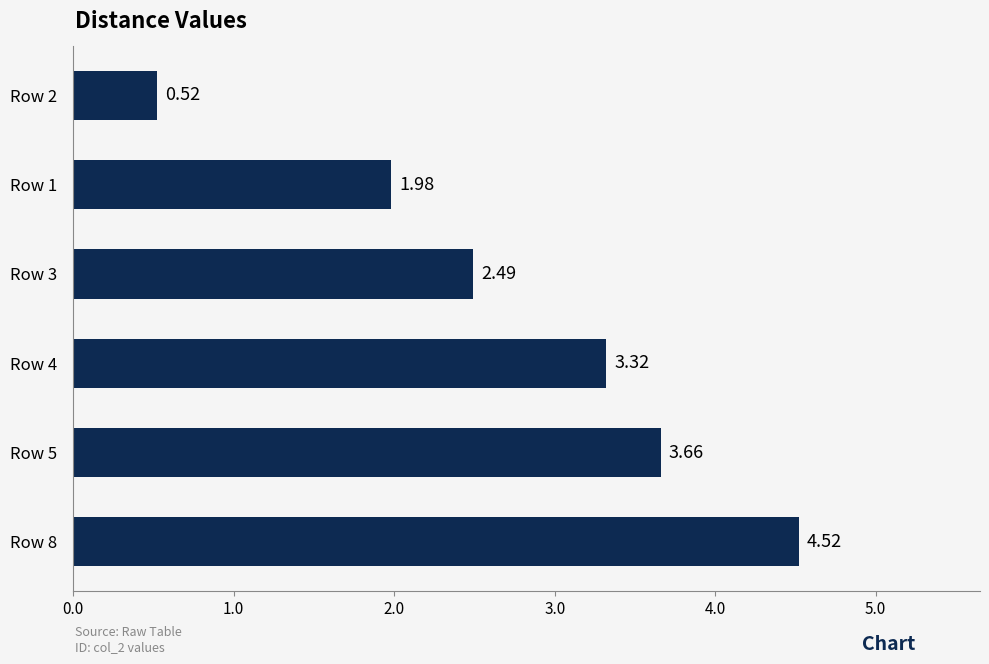

How many data points are less than 3?

3